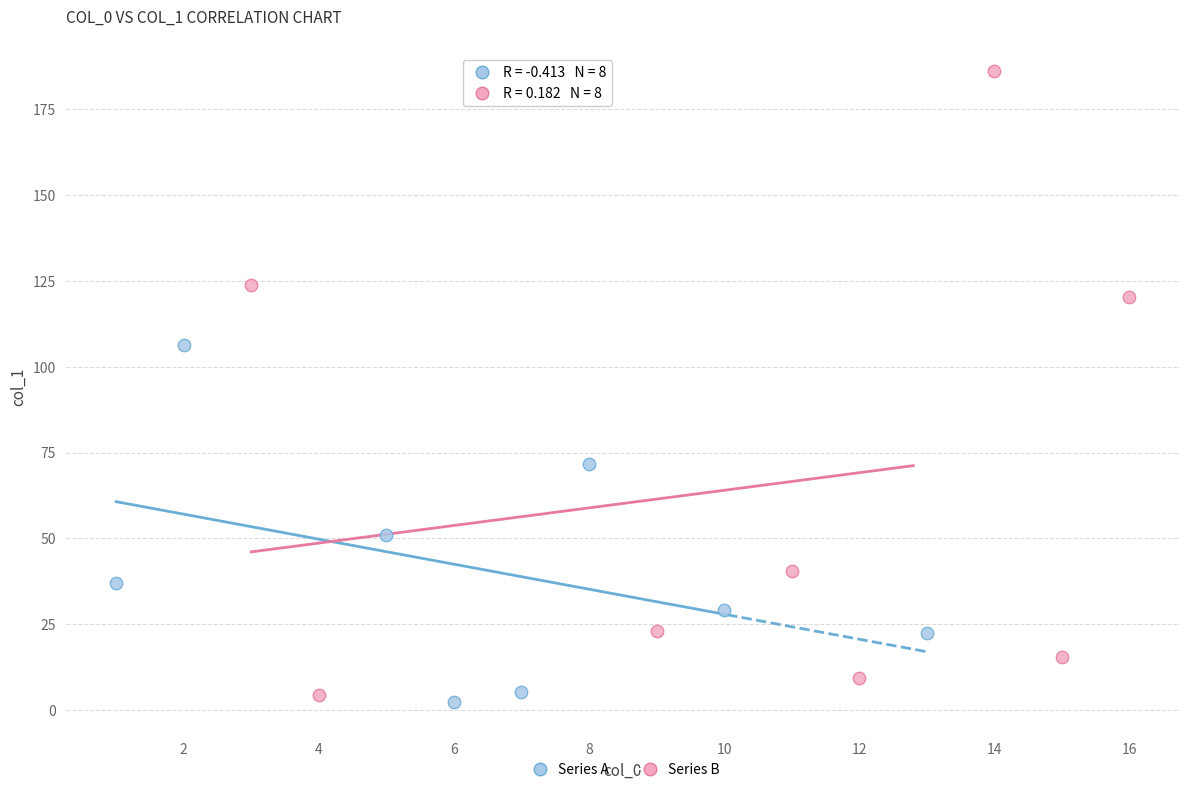

Which series has the widest spread of Y values?

Series B